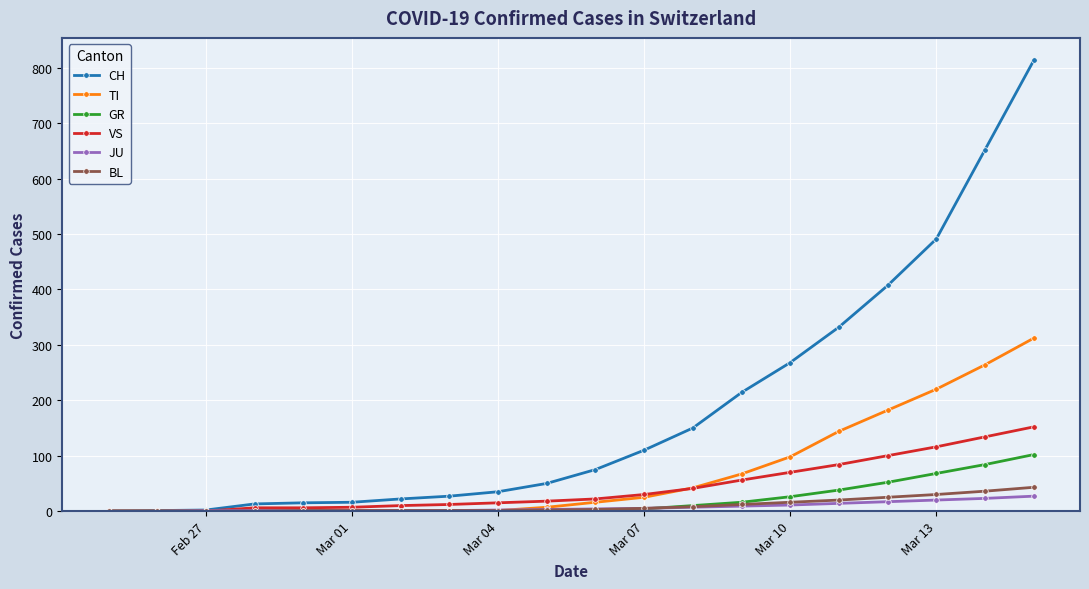

Which series has the largest total across all categories?

CH